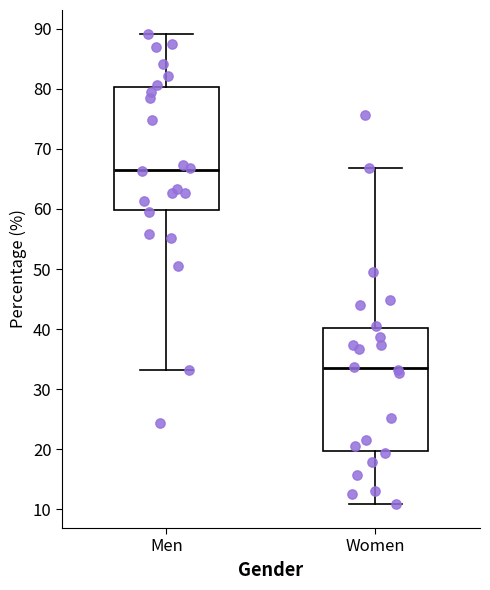

Which box's median line is the lowest?

Women